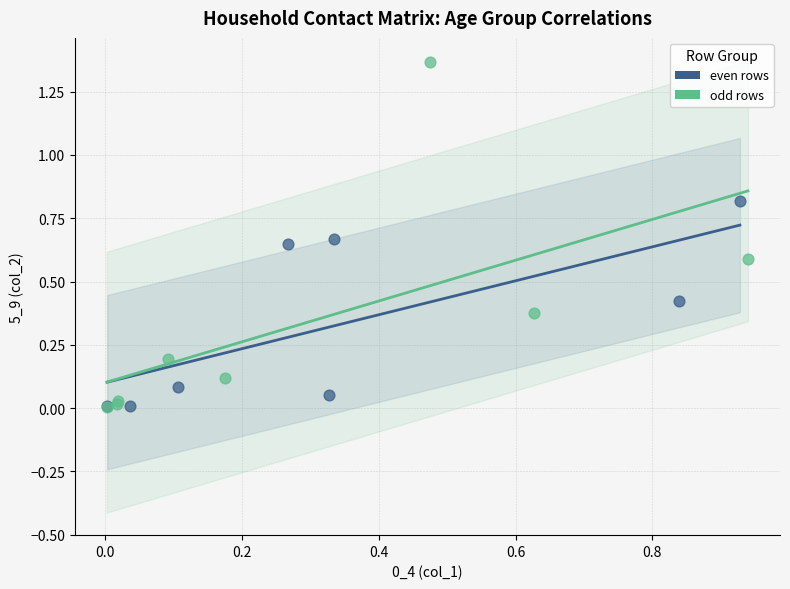

What are all the series names shown in the legend?

even rows, odd rows